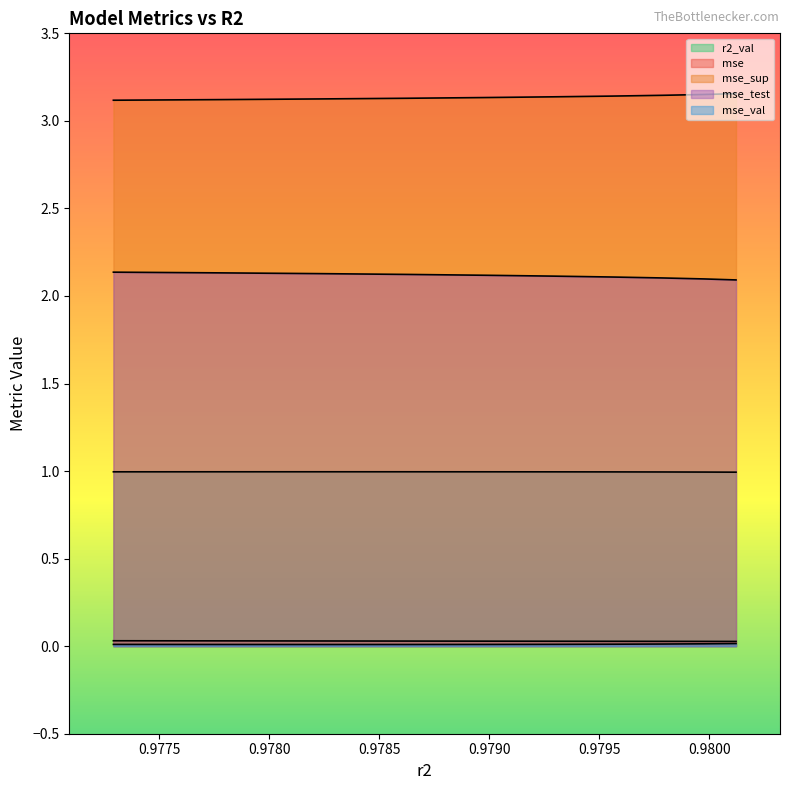

Reading left to right, transcribe all the data shown in this chart.

r2_val: model_7_35_0=1.0	model_7_35_1=1.0	model_7_35_2=1.0	model_7_35_3=1.0	model_7_35_4=1.0	model_7_35_5=1.0	model_7_35_6=1.0	model_7_35_7=1.0	model_7_35_8=1.0	model_7_35_9=1.0
mse: model_7_35_0=0.0	model_7_35_1=0.0	model_7_35_2=0.0	model_7_35_3=0.0	model_7_35_4=0.0	model_7_35_5=0.0	model_7_35_6=0.0	model_7_35_7=0.0	model_7_35_8=0.0	model_7_35_9=0.0
mse_sup: model_7_35_0=3.1	model_7_35_1=3.1	model_7_35_2=3.1	model_7_35_3=3.1	model_7_35_4=3.1	model_7_35_5=3.1	model_7_35_6=3.1	model_7_35_7=3.1	model_7_35_8=3.2	model_7_35_9=3.2
mse_test: model_7_35_0=2.1	model_7_35_1=2.1	model_7_35_2=2.1	model_7_35_3=2.1	model_7_35_4=2.1	model_7_35_5=2.1	model_7_35_6=2.1	model_7_35_7=2.1	model_7_35_8=2.1	model_7_35_9=2.1
mse_val: model_7_35_0=0.0	model_7_35_1=0.0	model_7_35_2=0.0	model_7_35_3=0.0	model_7_35_4=0.0	model_7_35_5=0.0	model_7_35_6=0.0	model_7_35_7=0.0	model_7_35_8=0.0	model_7_35_9=0.0